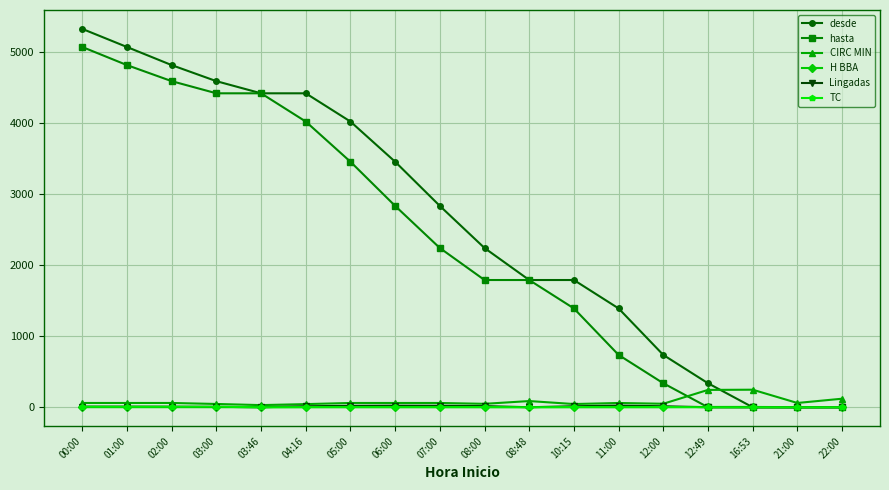

True or false: CIRC MIN has more than 2 interior local peaks.

True